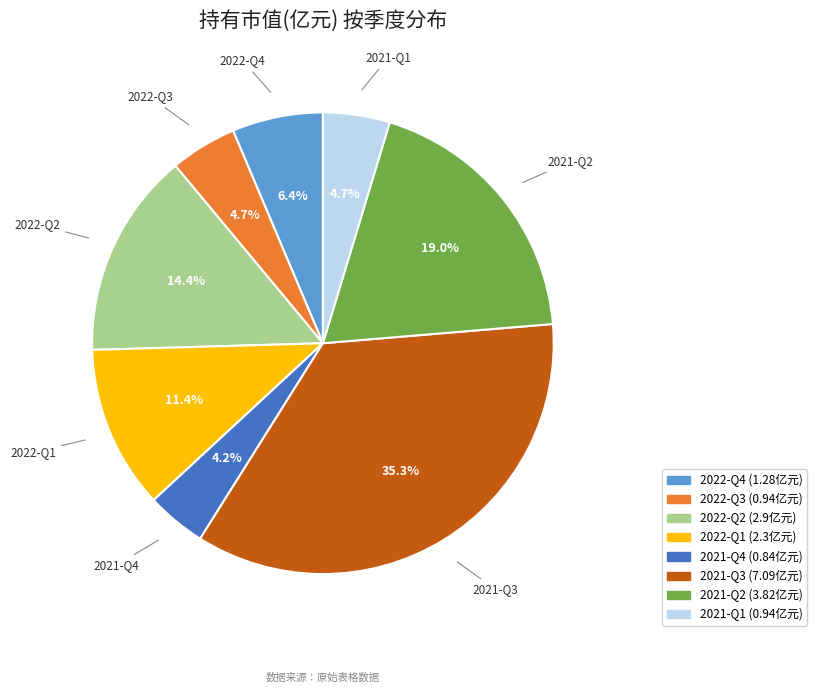

To the nearest percent, what is the difference between the largest and smallest slice percentages?

31%